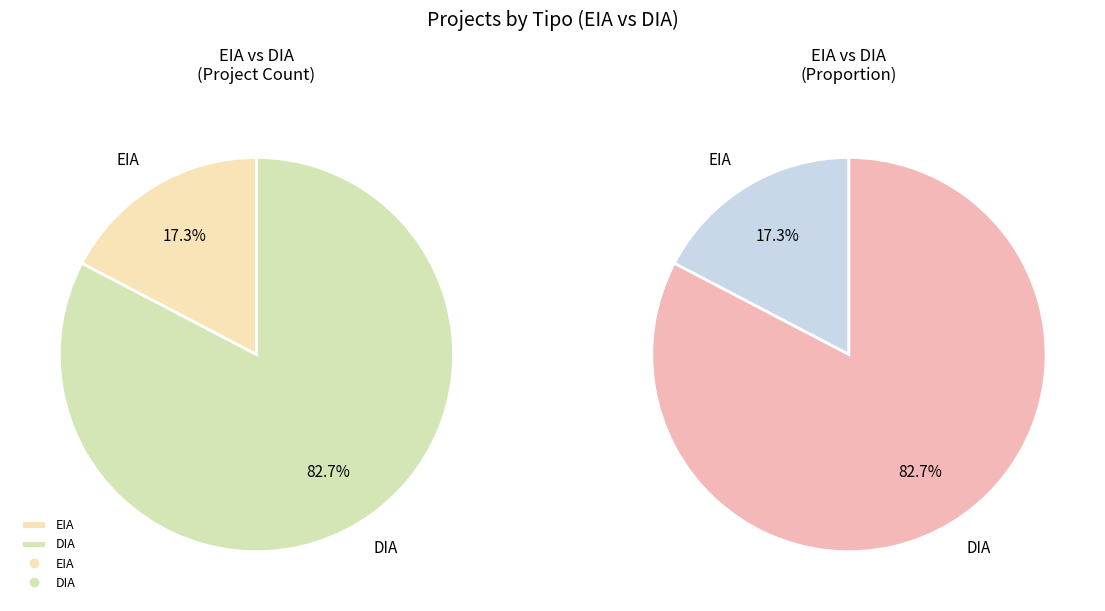

Count the number of slices in the pie.

2